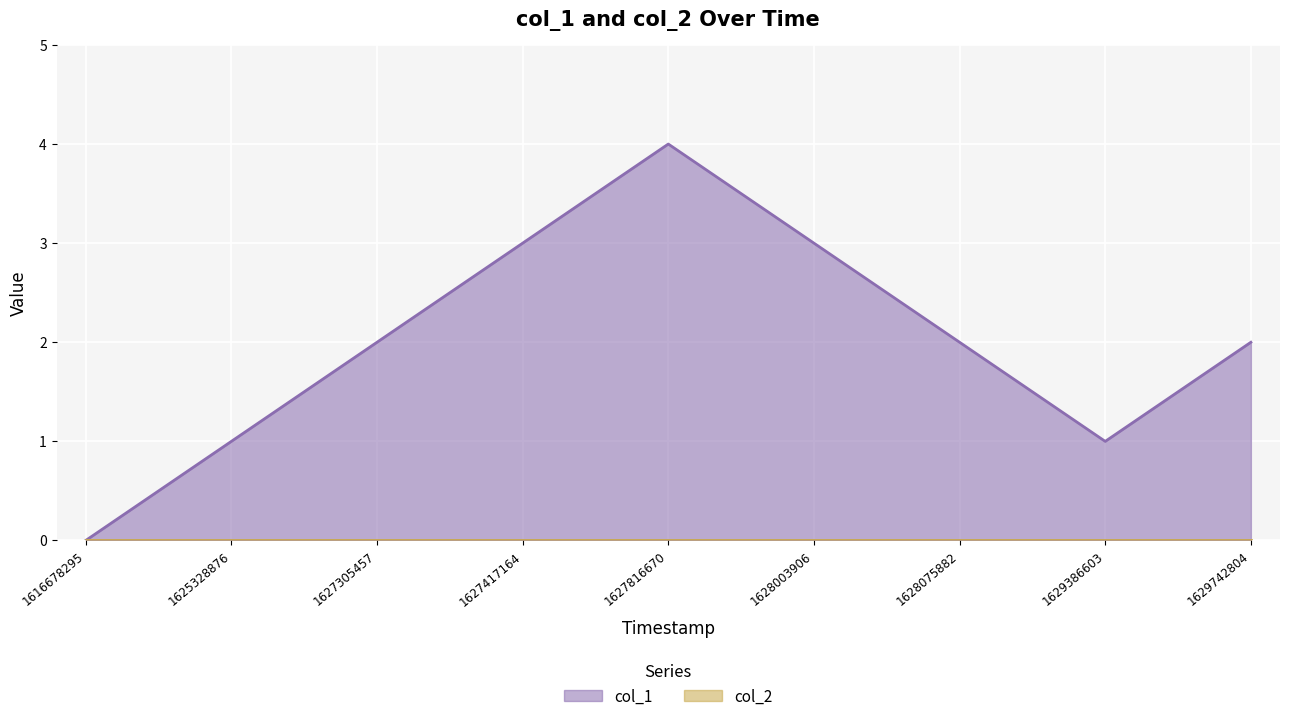

What is the average value?

2